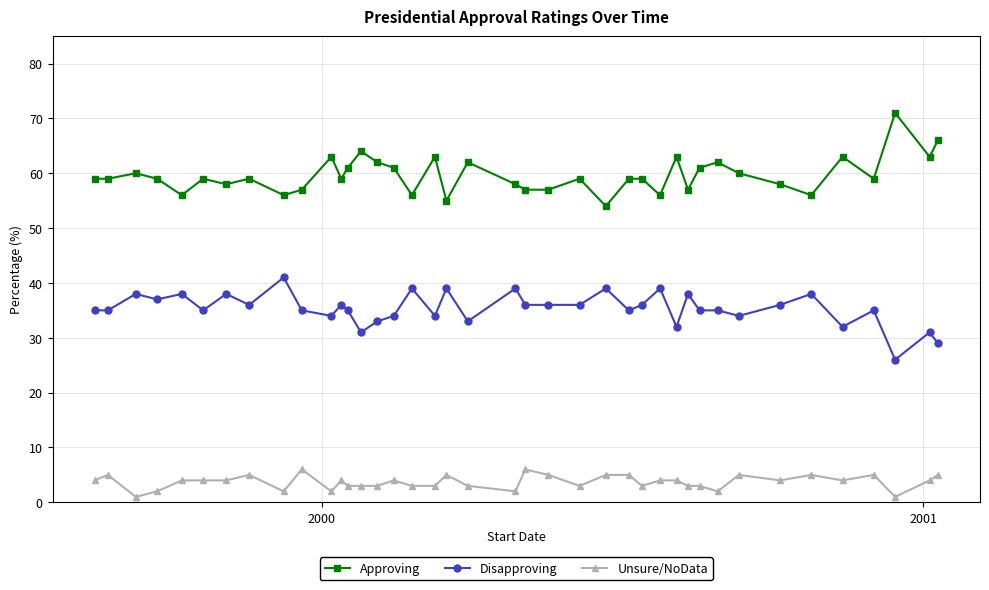

At how many categories does at least one series exceed 16?

40